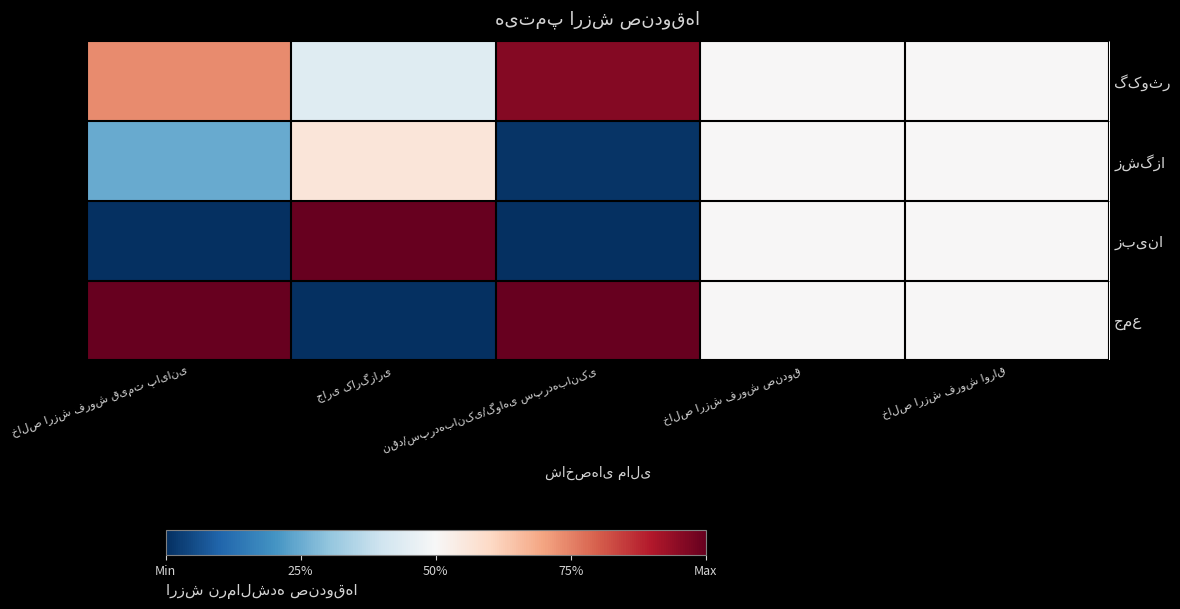

Where is زبینا nearest to the value 0?

خالص ارزش فروش قیمت پایانی